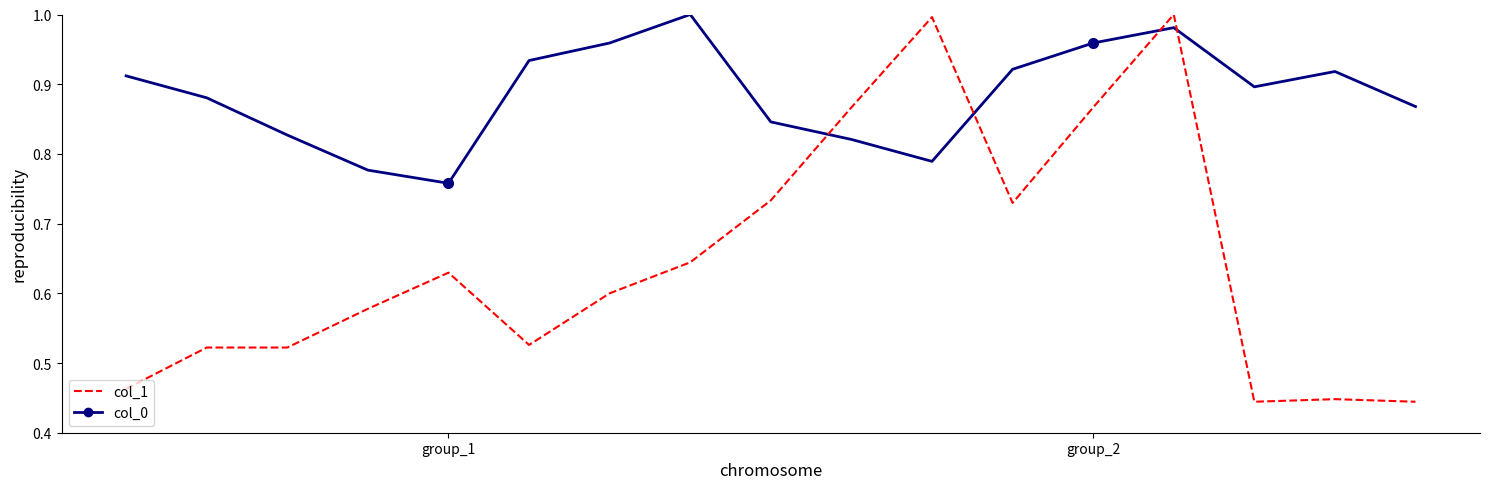

True or false: col_1 and col_0 intersect in this chart.

True